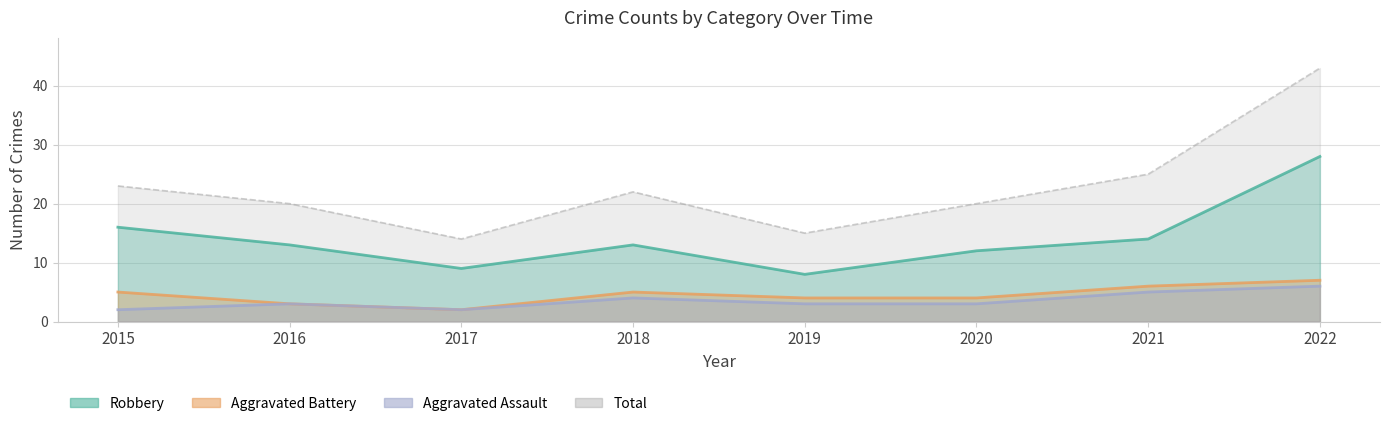

What is the total value across all series at 2015?

46